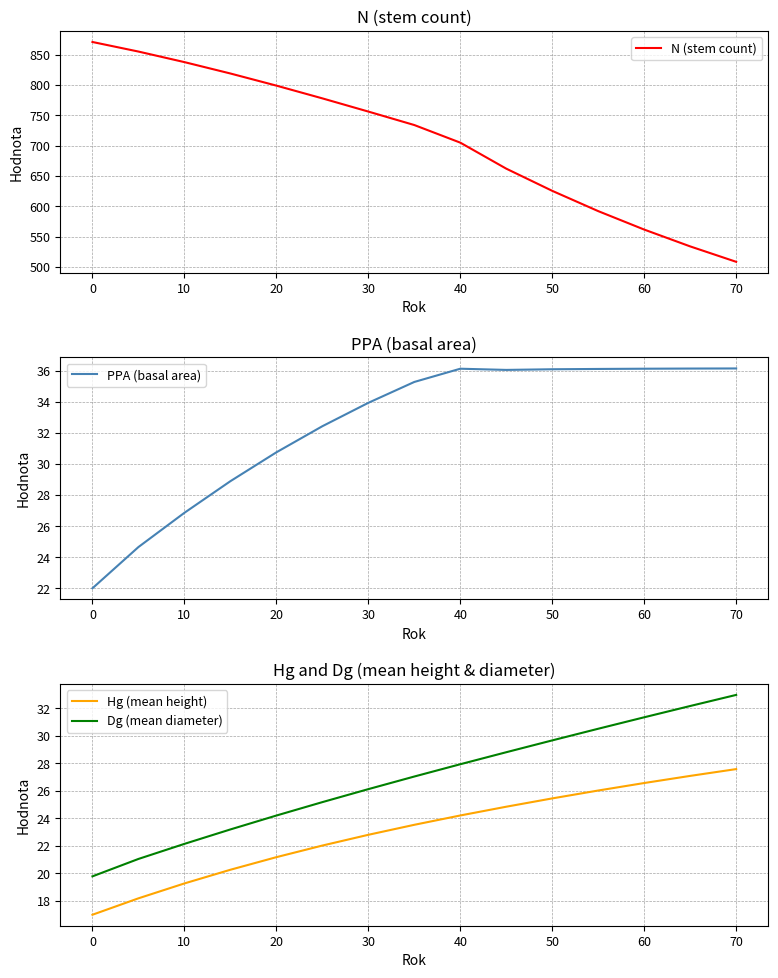

What is the maximum value shown in the chart?

871.0